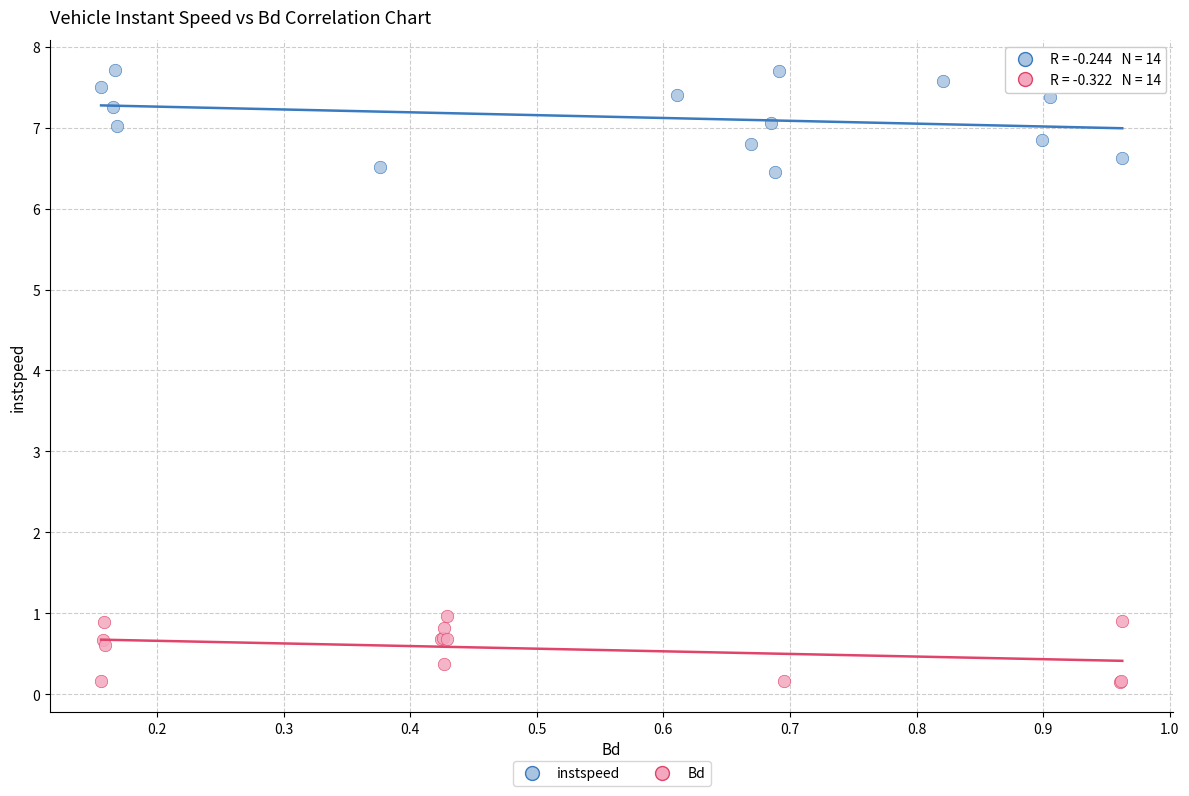

Which series contains the lowest Y value?

Bd